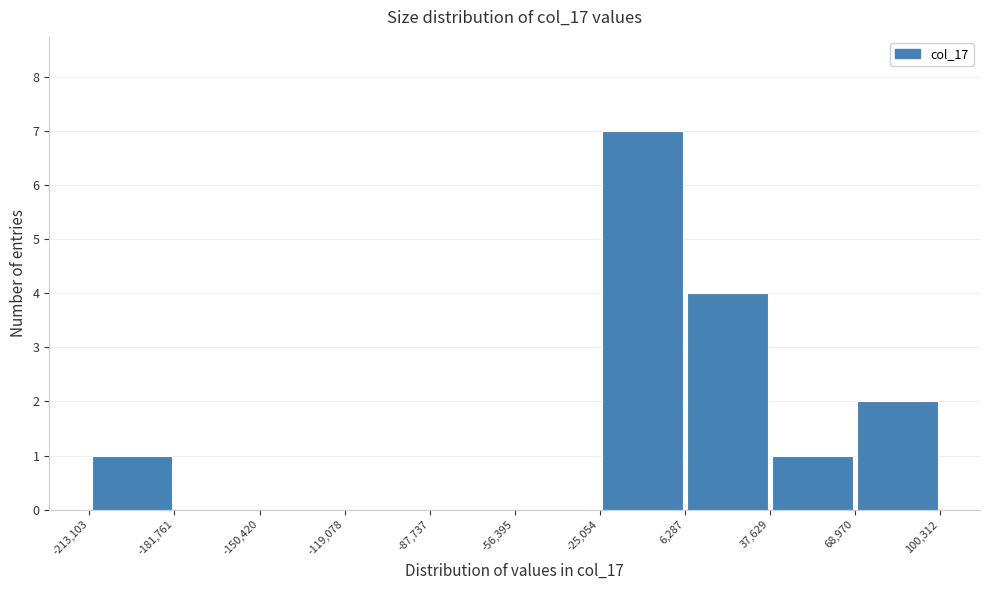

Reading left to right, transcribe this chart: for each bar, give the range it covers on the x-axis and its height. The values are not printed on the chart, so give them approximately, as read against the axis.

-213,103 to -181,761: 1
-181,761 to -150,420: 0
-150,420 to -119,078: 0
-119,078 to -87,737: 0
-87,737 to -56,395: 0
-56,395 to -25,054: 0
-25,054 to 6,287: 7
6,287 to 37,629: 4
37,629 to 68,970: 1
68,970 to 100,312: 2